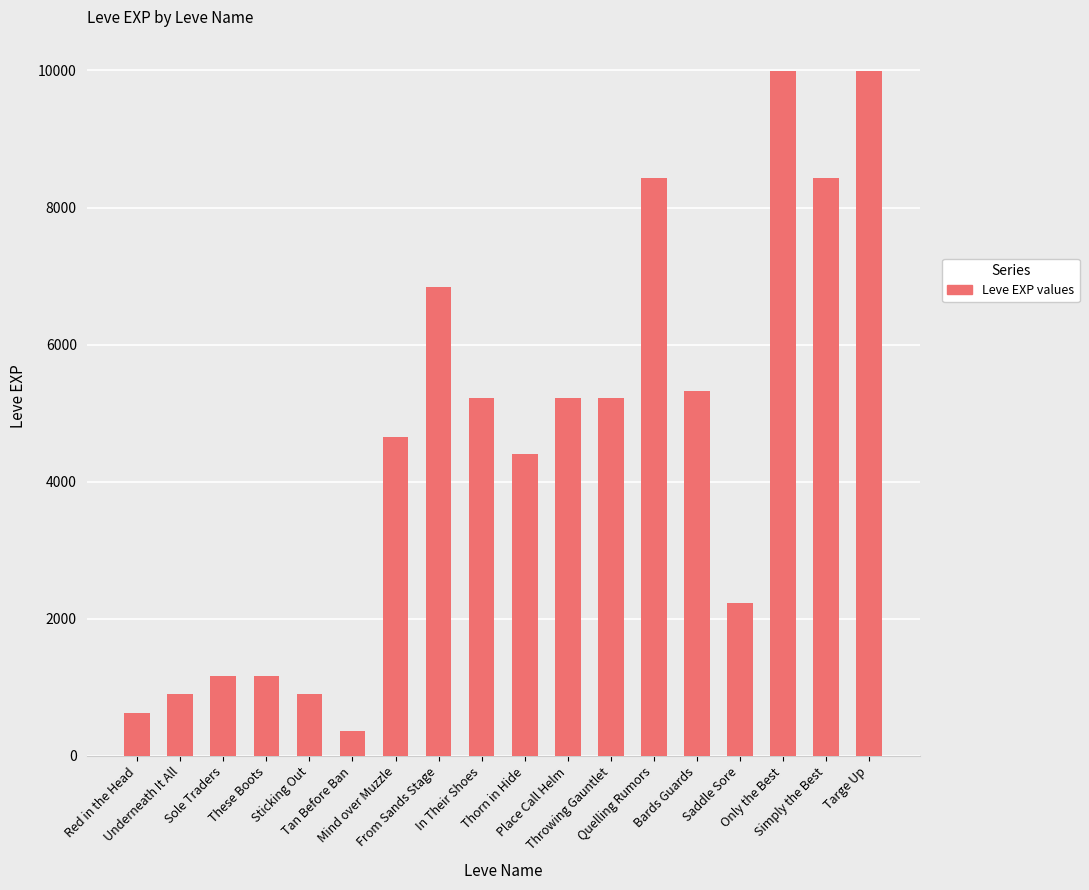

What is the sum of all values?

81090